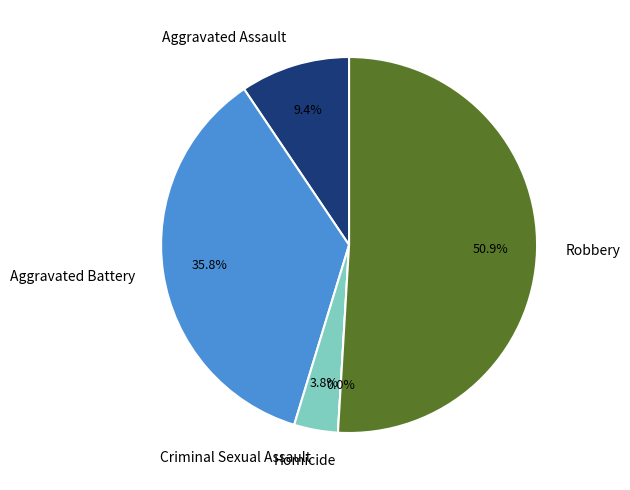

The Robbery slice represents 61% of the pie. True or false?

False